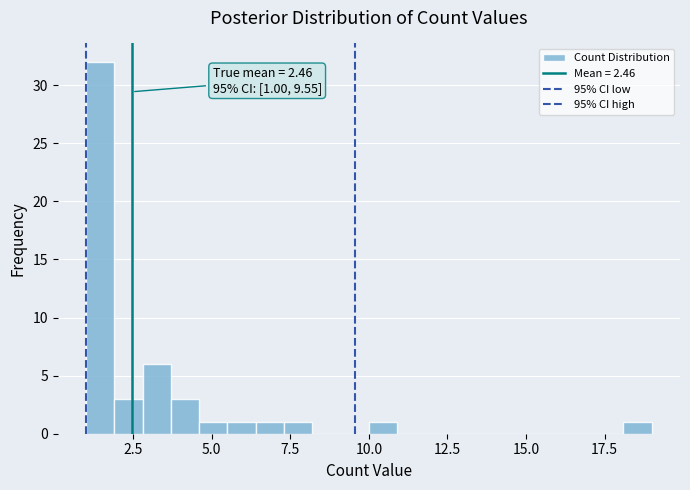

Read against the x-axis, roughly where is the centre of the tallest bar?

1.5